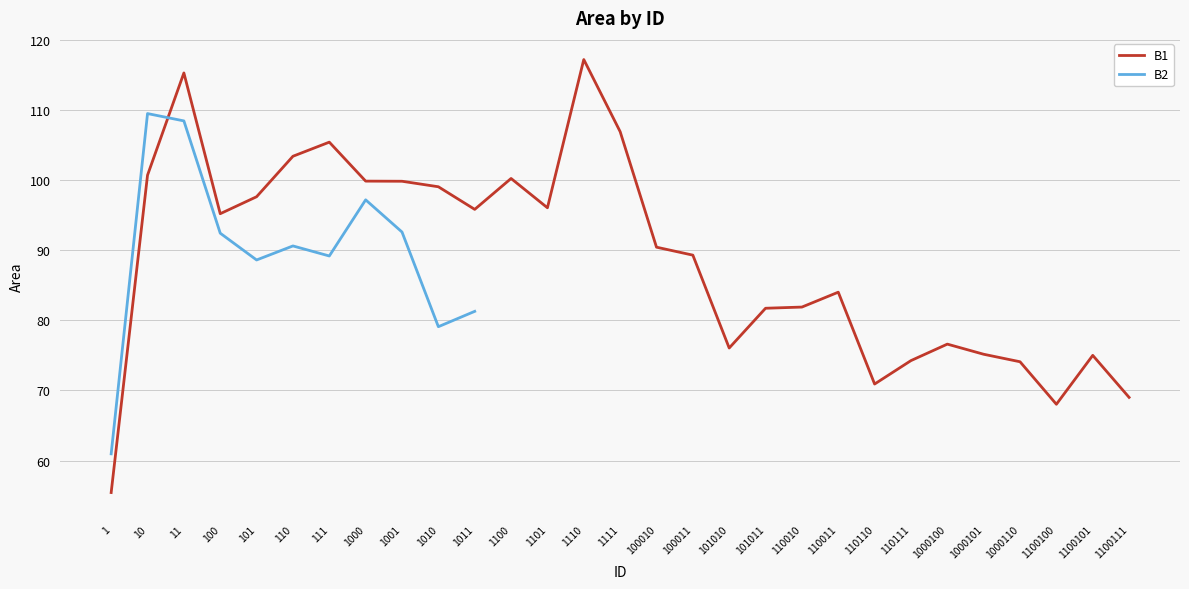

True or false: B1 and B2 cross at least once.

True